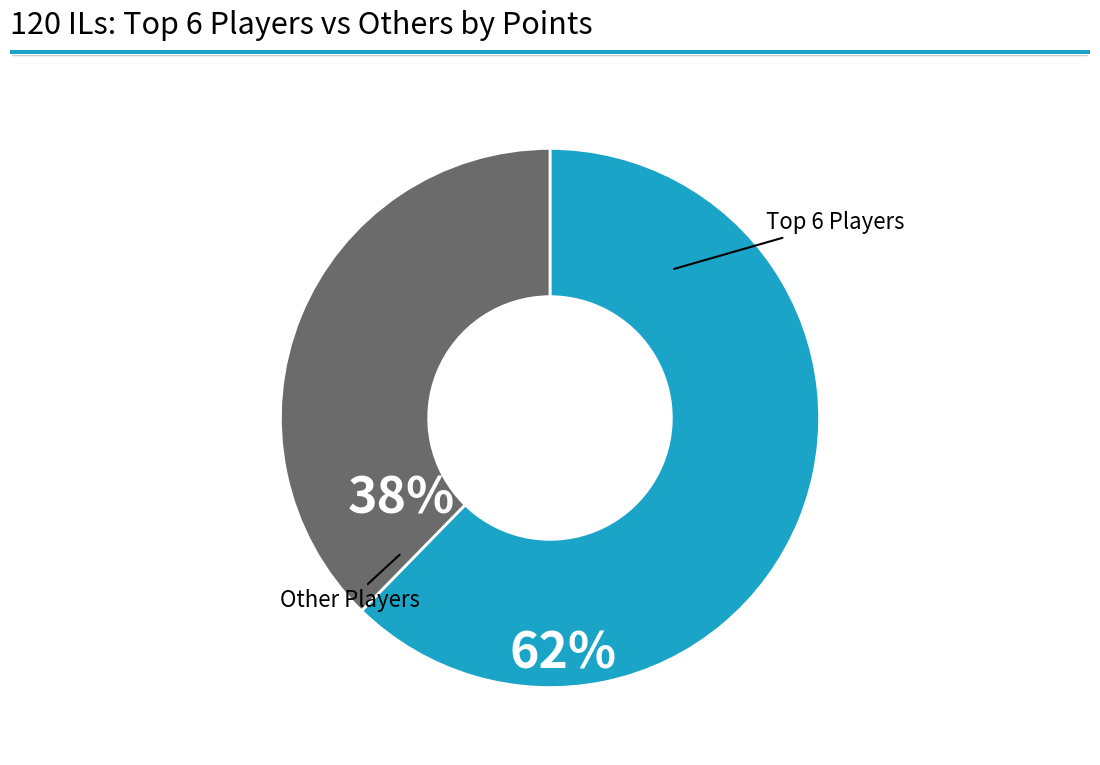

Is there a majority slice in this chart?

Yes